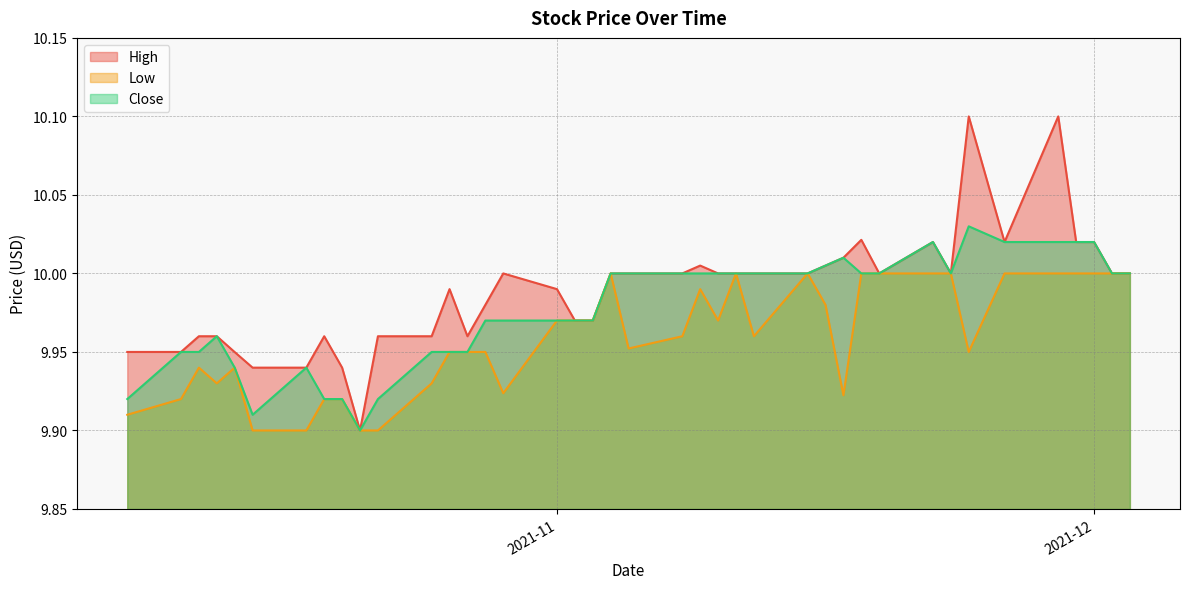

What is the difference between the Close values at 2021-10-21 and 2021-11-09?

0.1